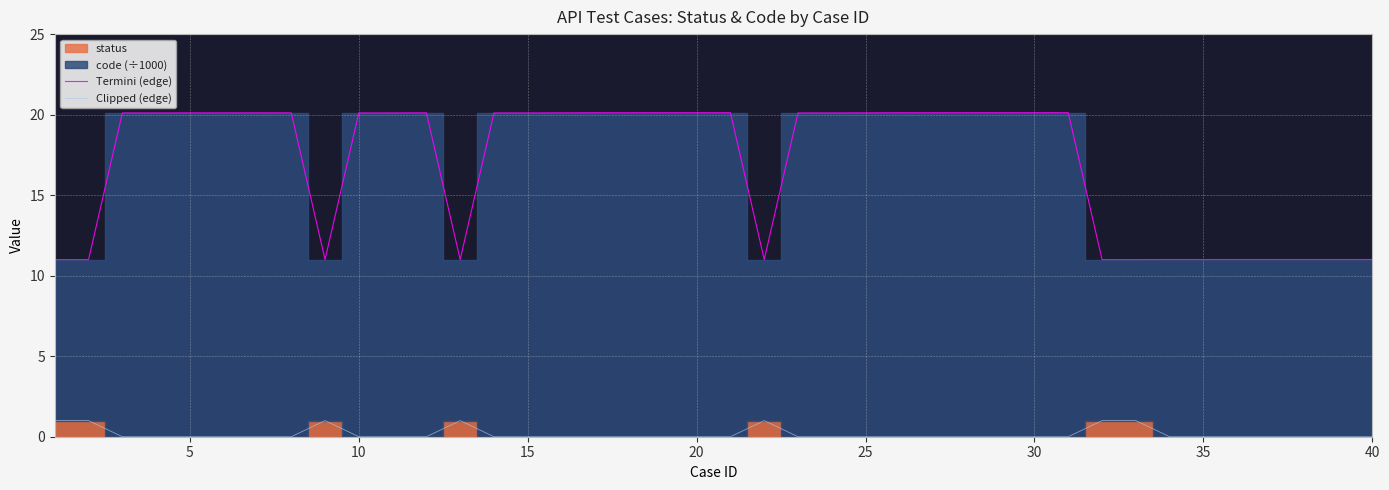

True or false: Termini (edge) has a value of 30.8 at 10.

False